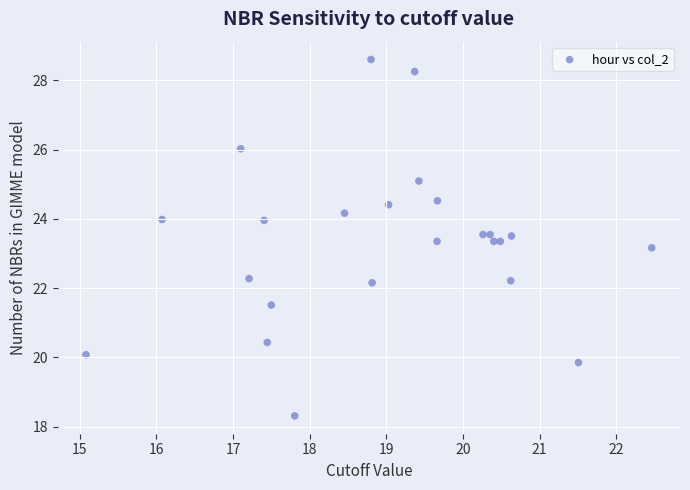

What Y value in the scatter plot is closest to 23?

23.2